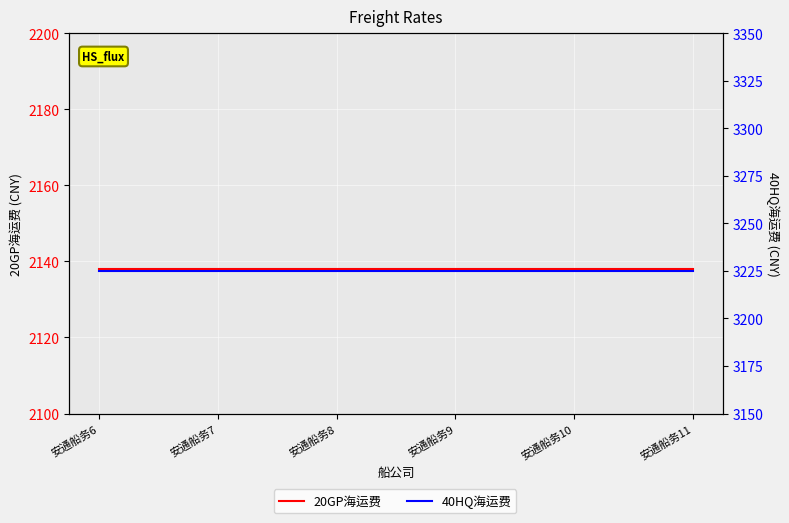

True or false: 40HQ海运费 and 20GP海运费 cross at least once.

False